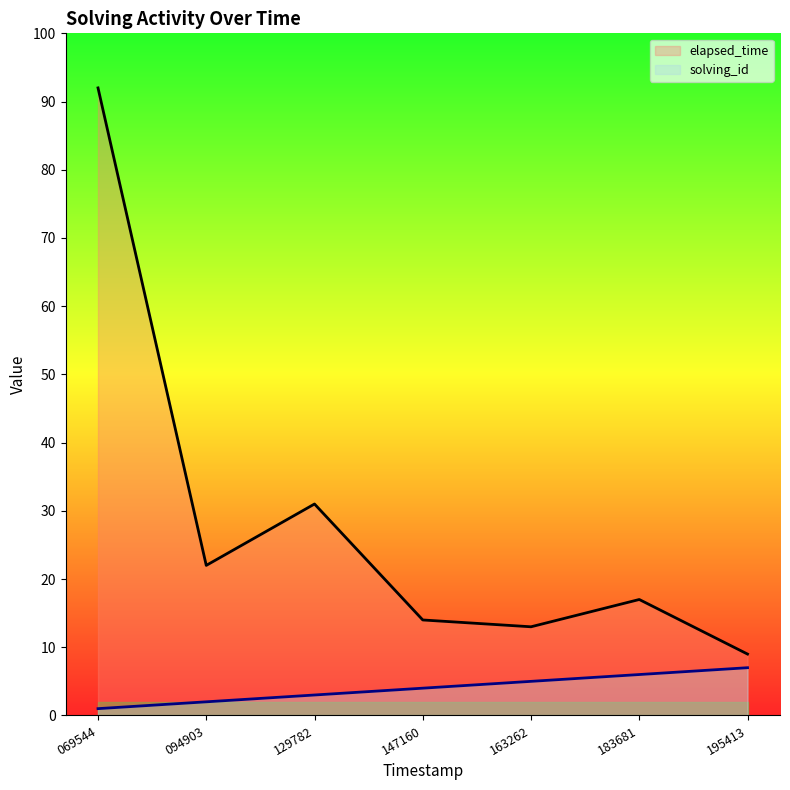

Which series has the widest spread of values?

elapsed_time